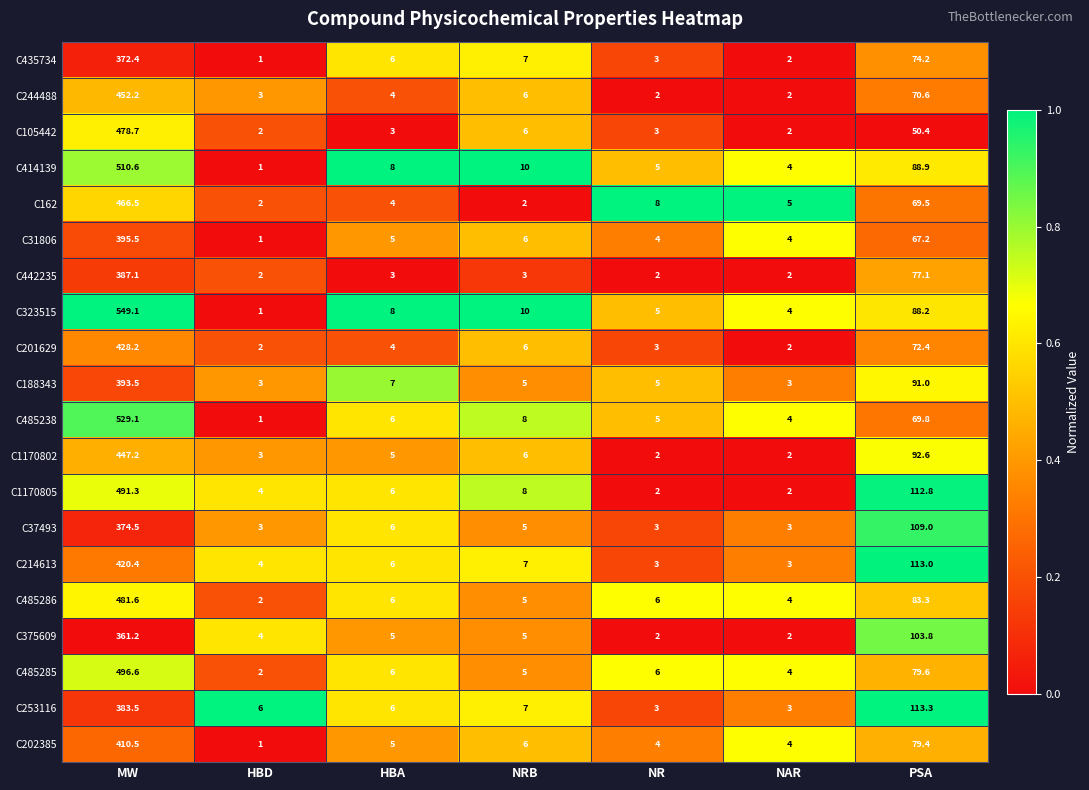

Which label corresponds to the largest value in the chart?

MW